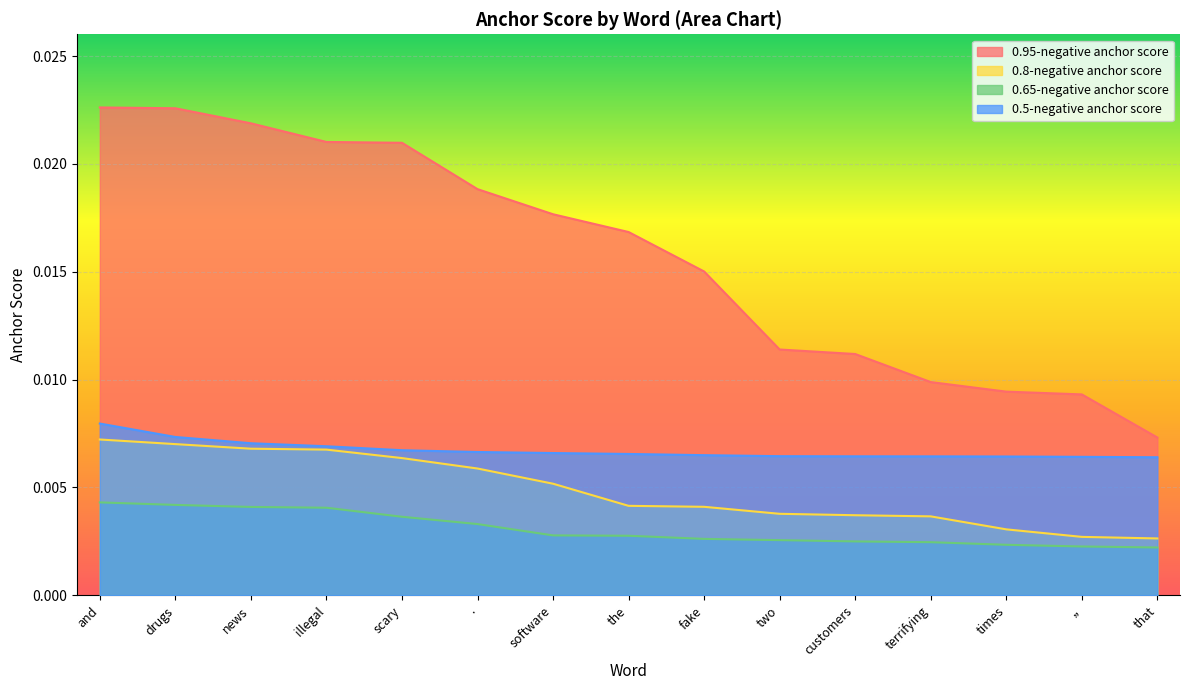

Count the 0.5-negative anchor score values in the range 0 to 1.

15